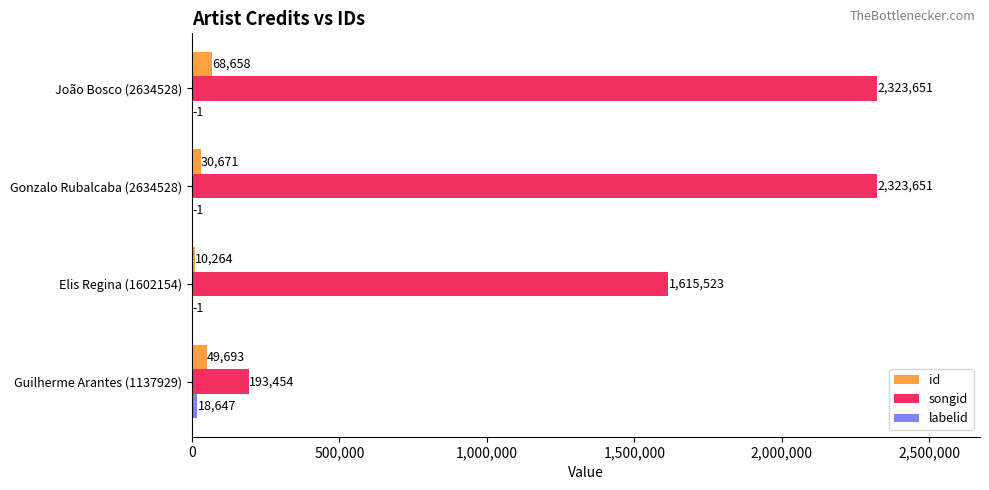

At which category is the sum across all series the highest?

João Bosco (2634528)